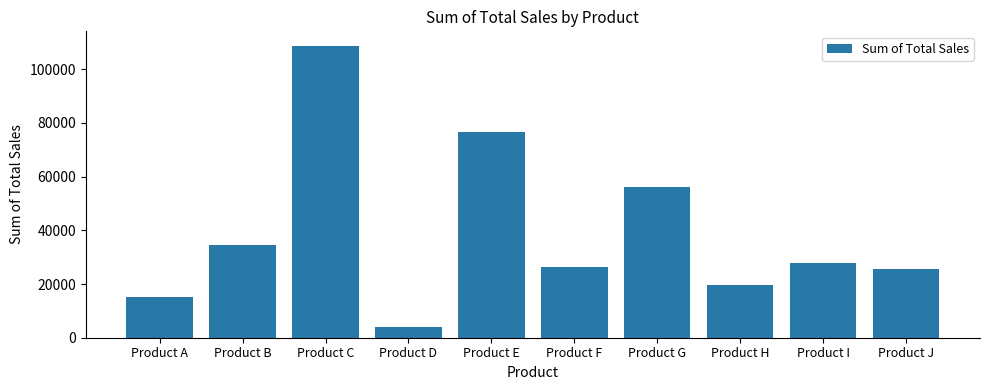

Reading left to right, what are all the values shown in this chart?

15190	34440	108650	4134	76450	26220	56069	19544	27995	25688